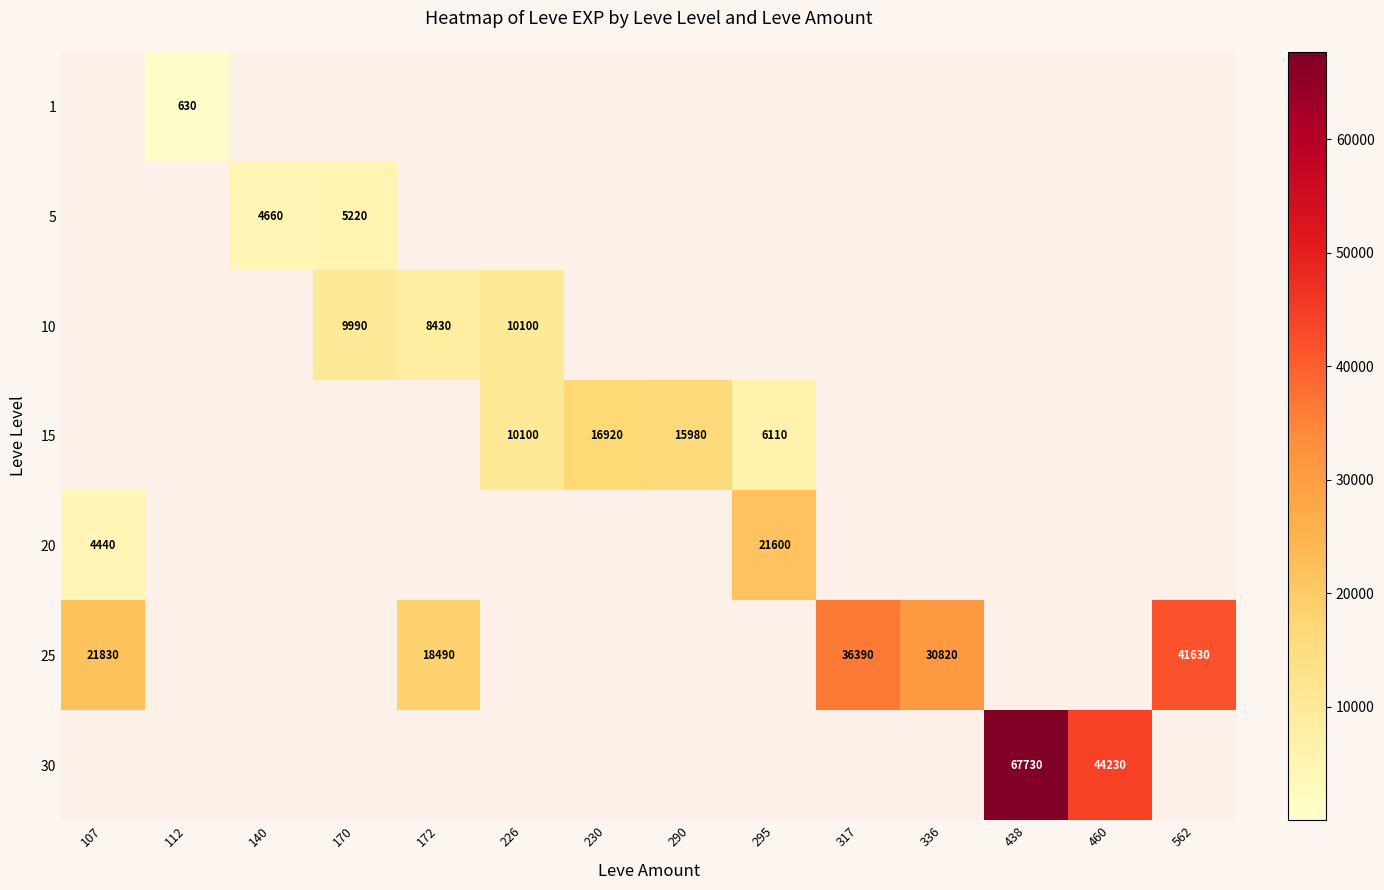

The value of 15 at 230 is 24290. True or false?

False